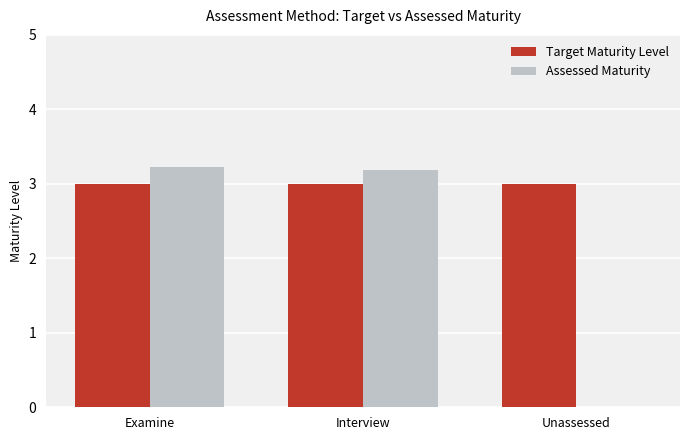

What are all the series names shown in the legend?

Target Maturity Level, Assessed Maturity